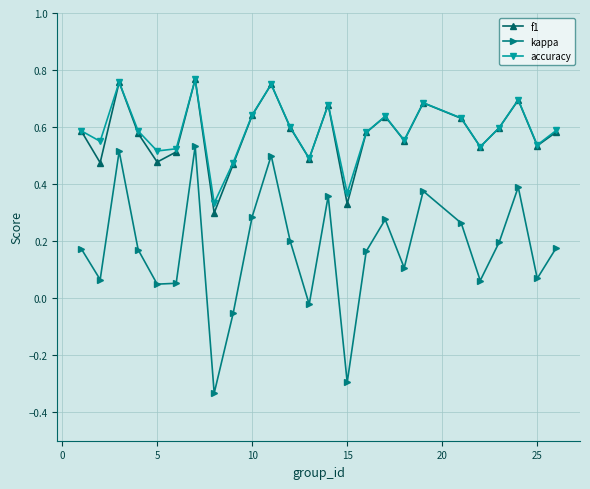

At how many categories does at least one series exceed 0?

25